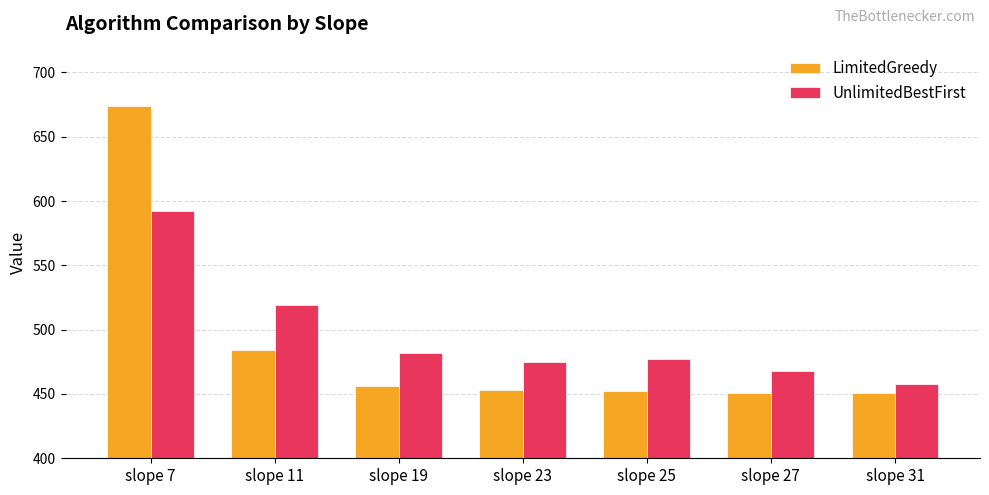

At which category does the chart reach its peak across all series?

slope 7